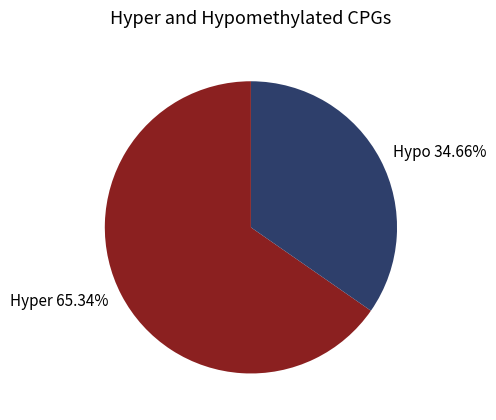

What is the smallest slice in the pie chart?

Hypo 34.66%